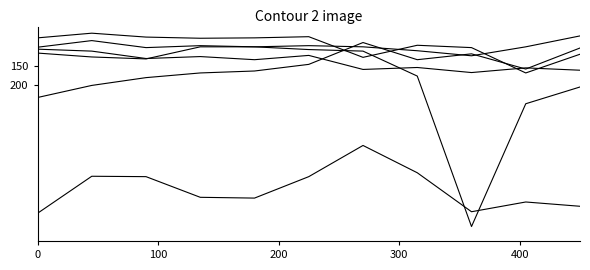

Does the chart have visible grid lines?

No